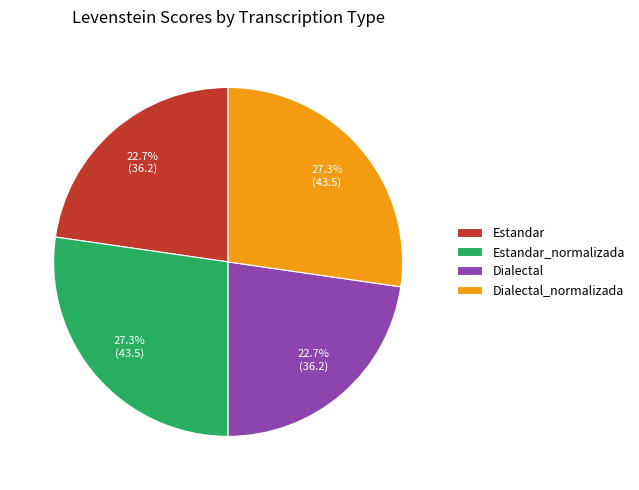

Does any single category account for the majority?

No